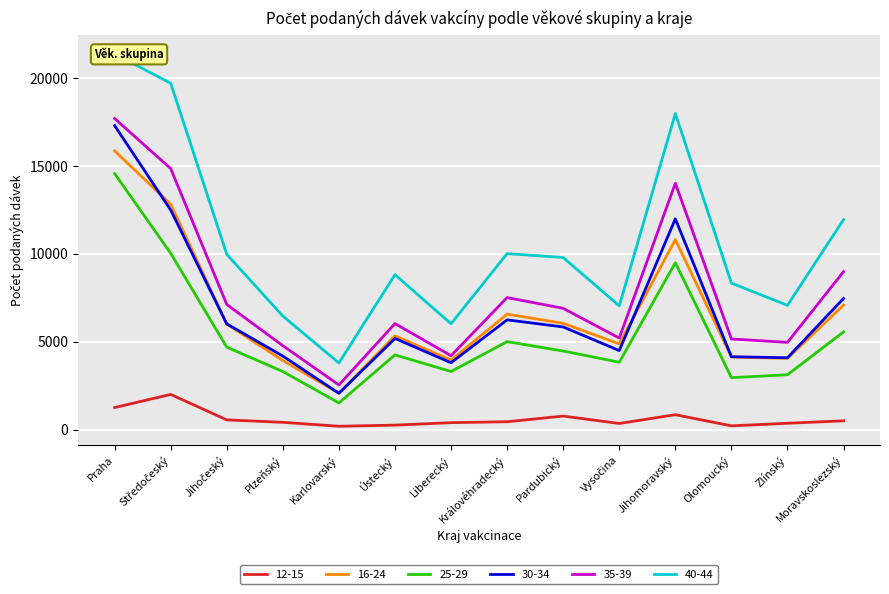

What is the sum of all 35-39 values?

110010